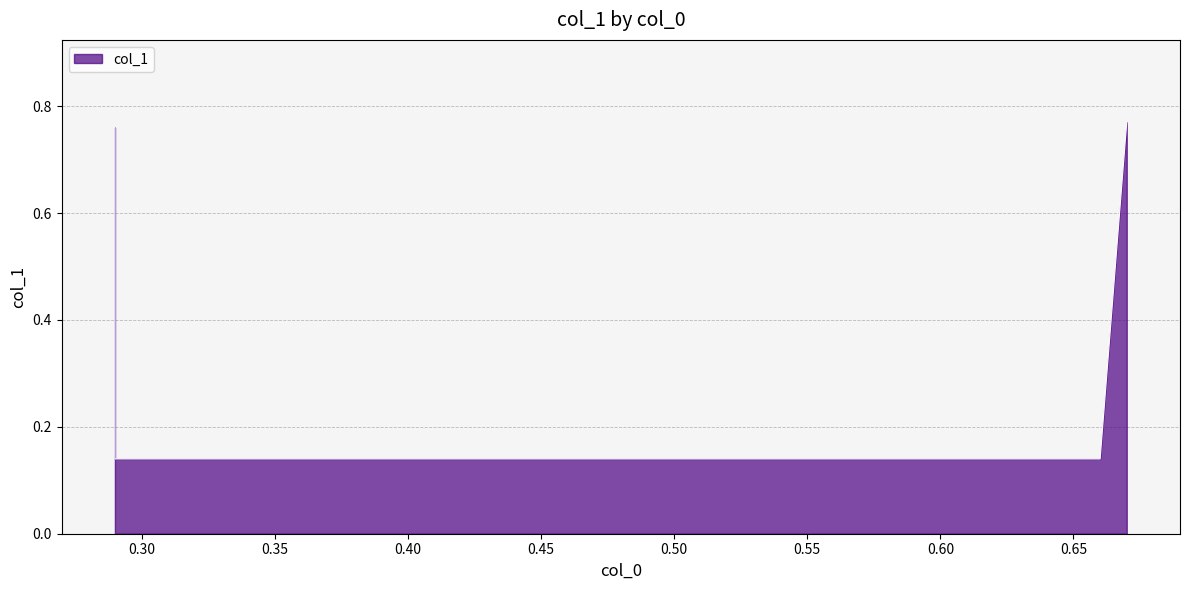

Rank the categories by value from lowest to highest.

0.29, 0.66, 0.29, 0.67